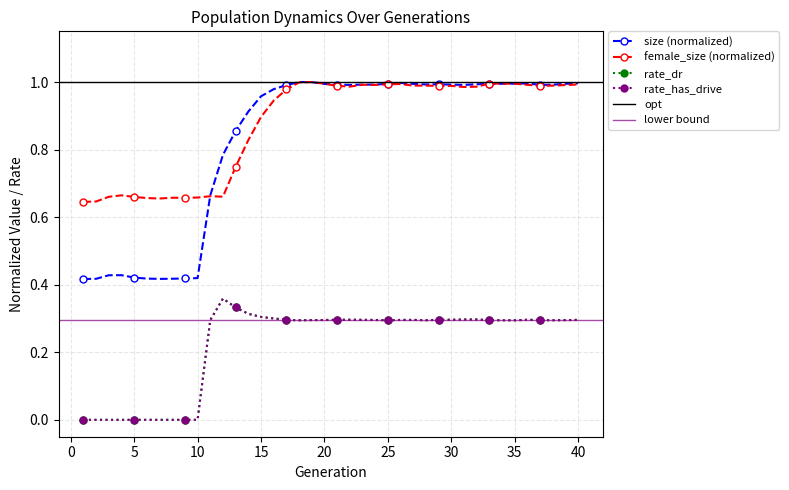

What value does the size series have at 24?

1.0